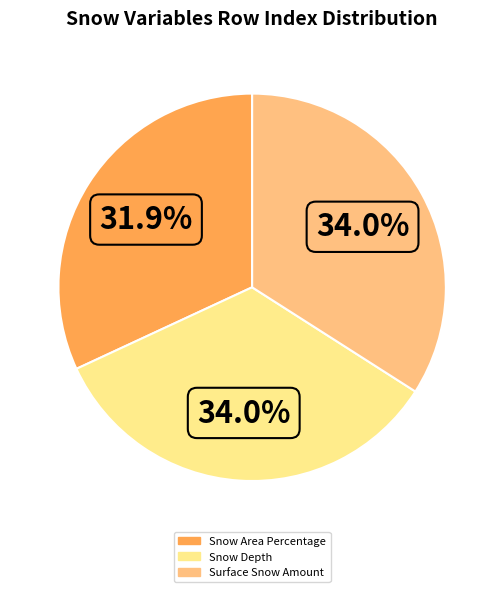

What percentage is the Snow Area Percentage slice, to the nearest percent?

32%